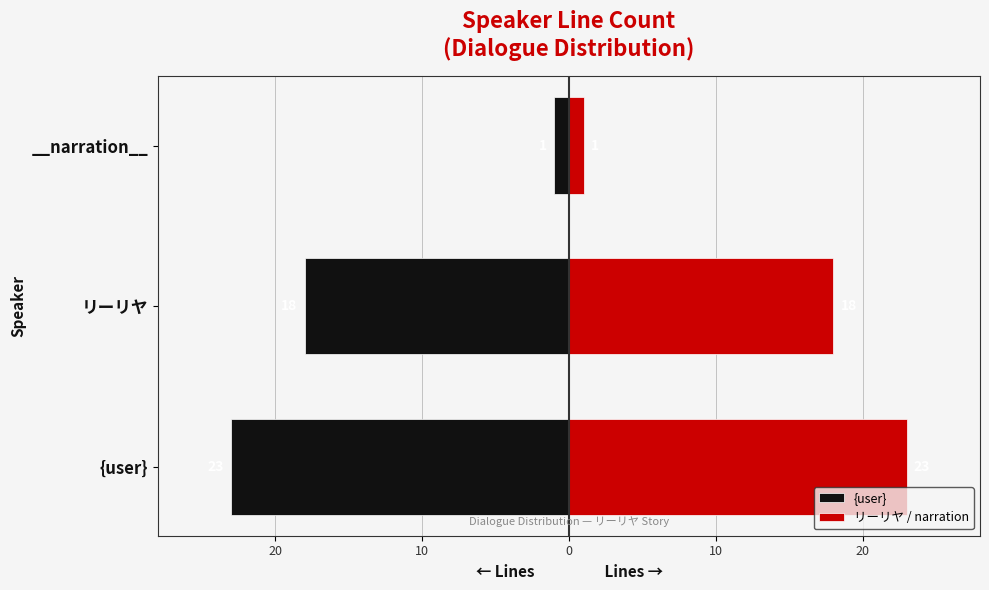

The リーリヤ / narration series shows 15 at {user}. True or false?

False